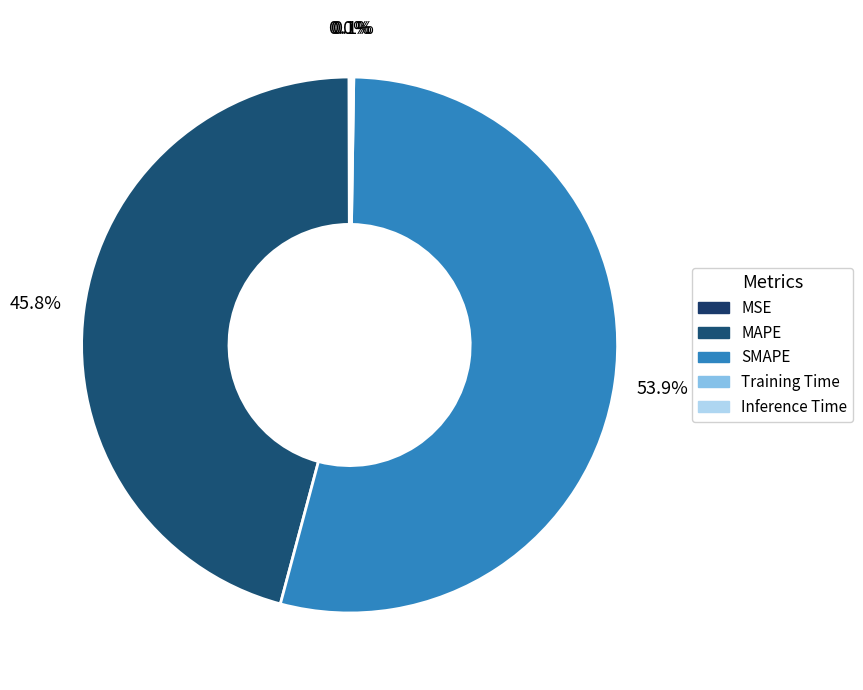

The Training Time slice represents 0% of the pie. True or false?

True